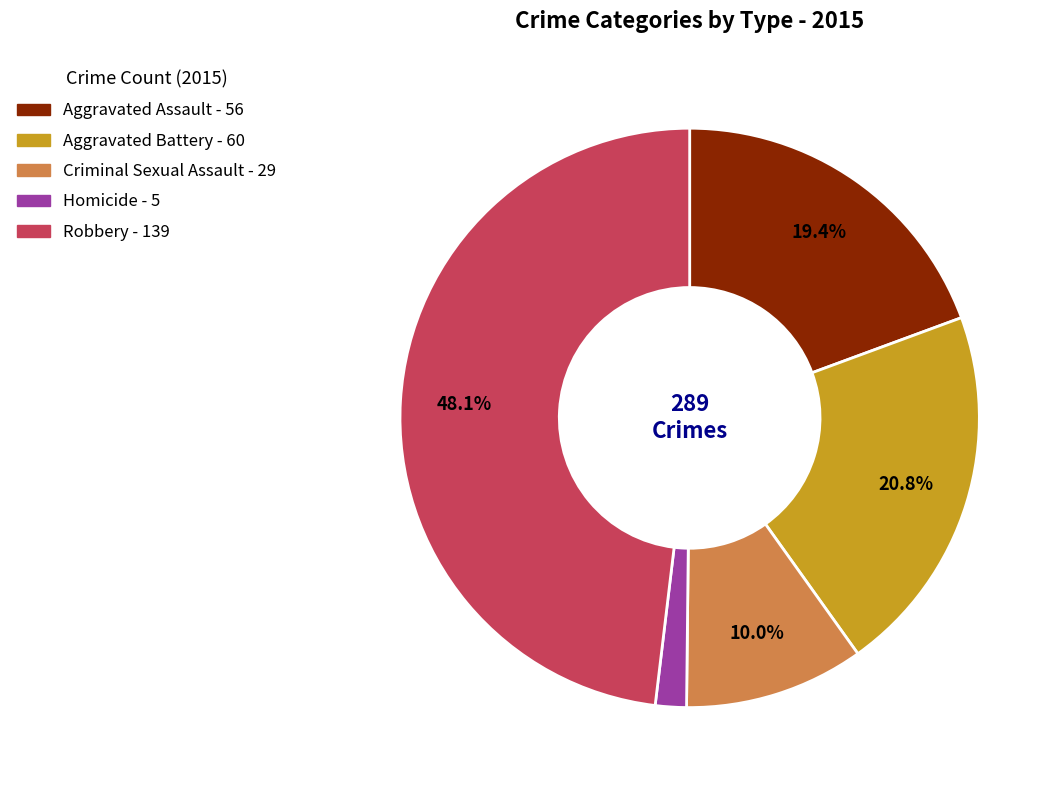

Do Aggravated Assault and Robbery together represent more than half of the pie?

Yes